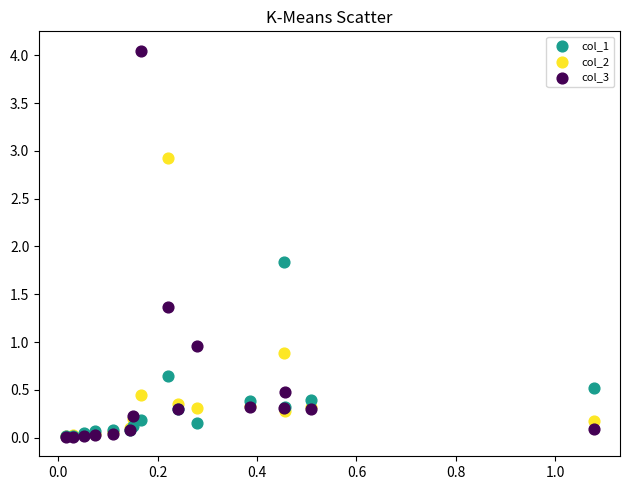

Which series has the largest Y range (max minus min)?

col_3